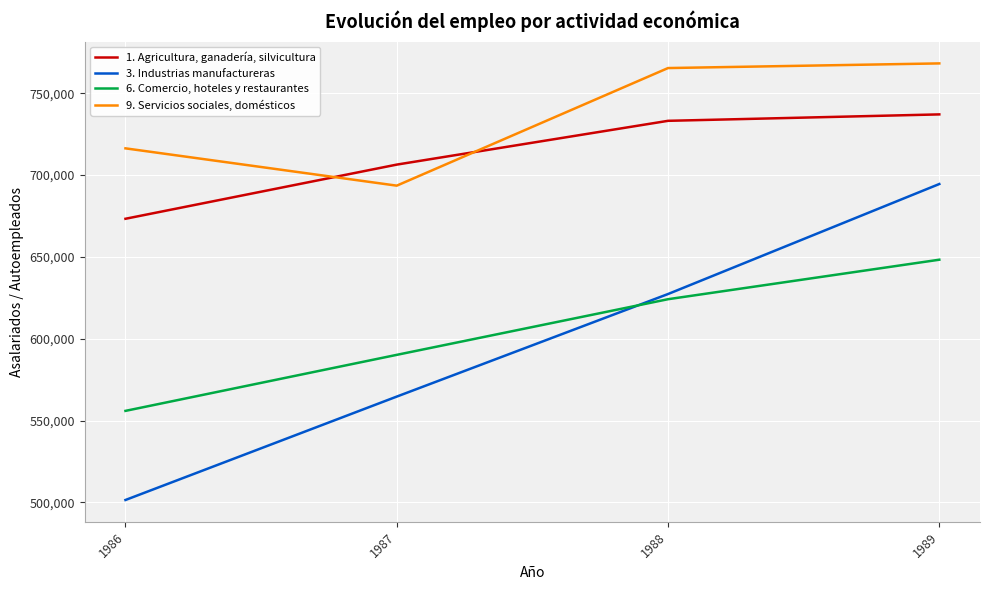

What is the difference between the 9. Servicios sociales, domésticos values at 1988 and 1986?

49054